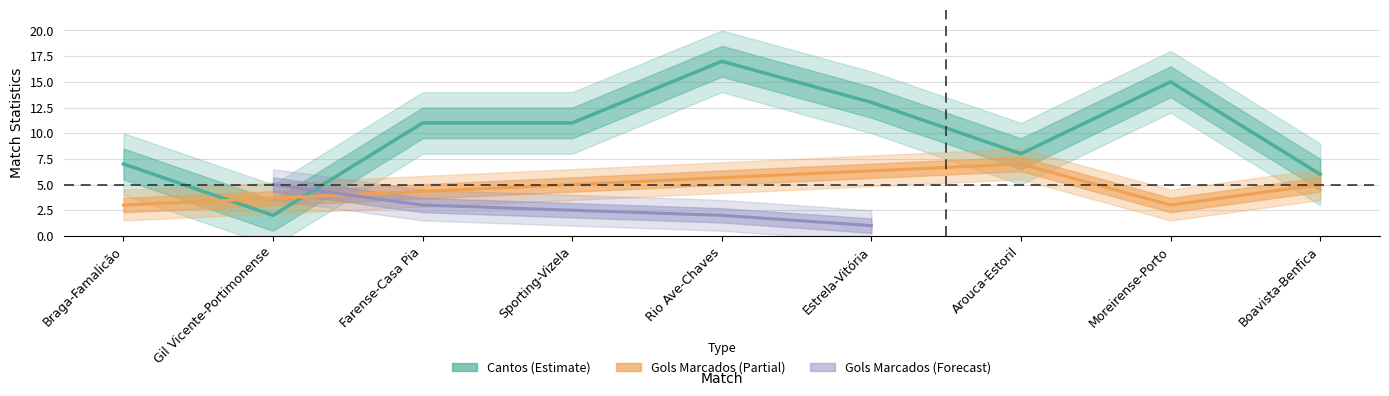

True or false: there are more than 0 points higher than both neighbors.

True